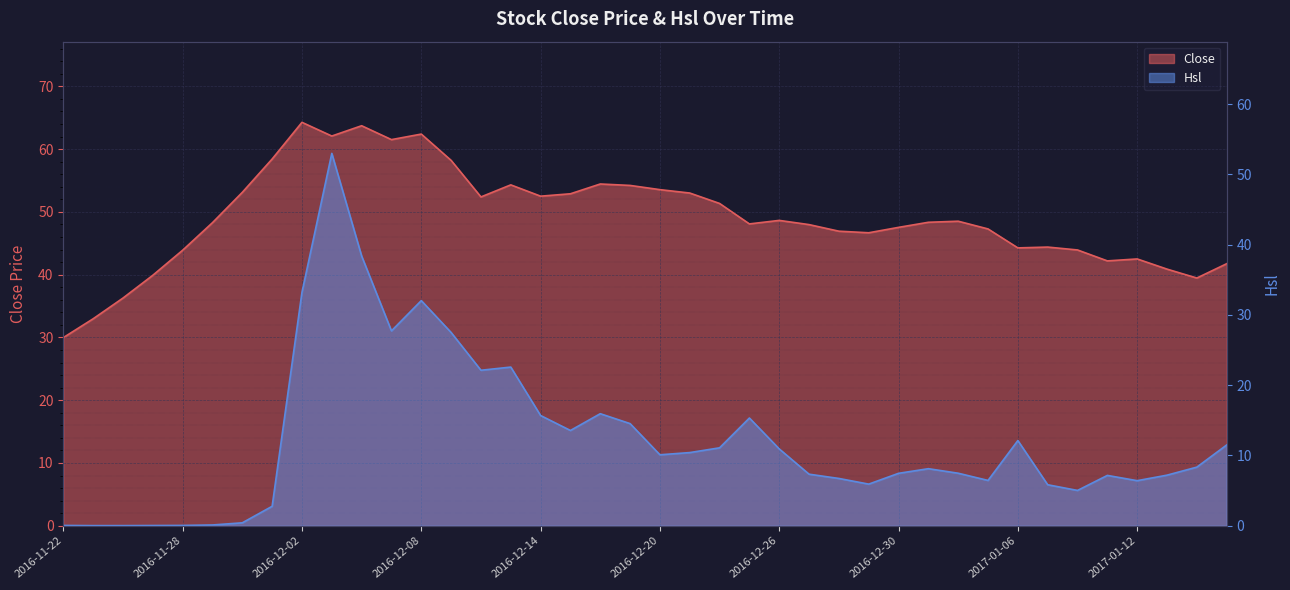

What is the spread (max minus min) of values at 2016-11-28?

43.8